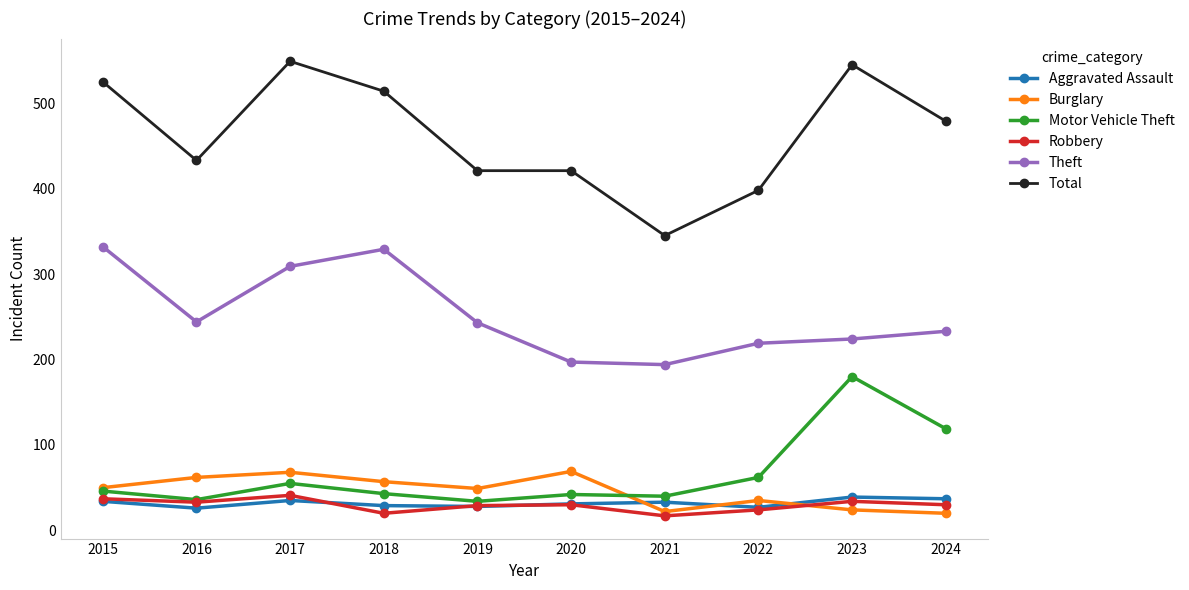

What is the difference between the highest and lowest values at 2024?

459